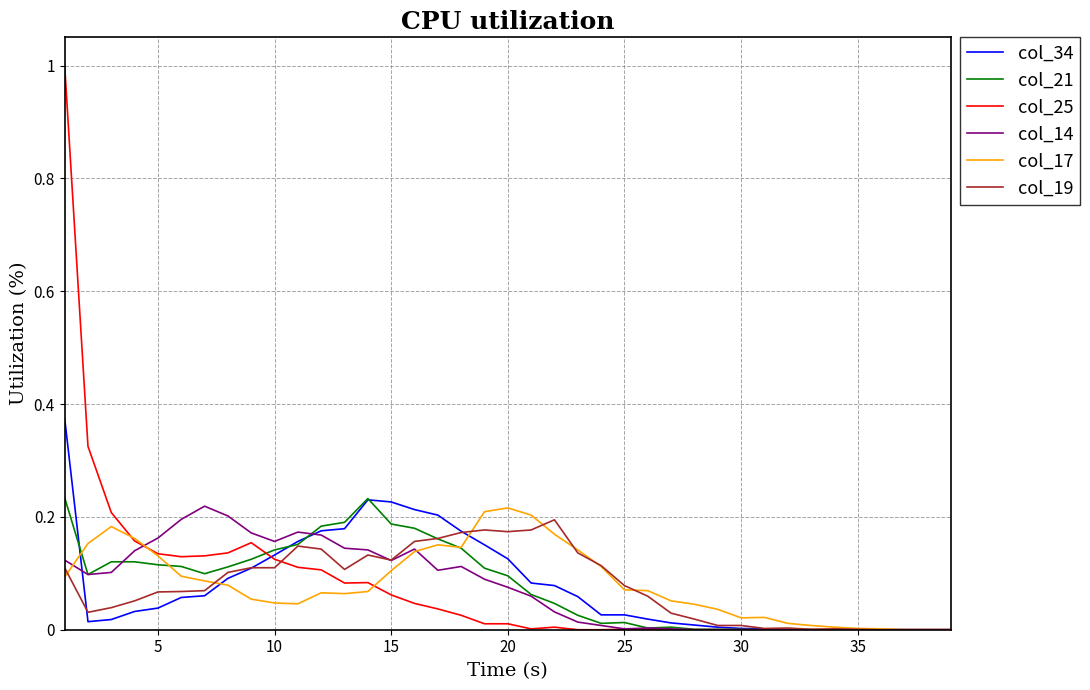

In col_14, how many points are higher than both neighbors (excluding endpoints)?

5